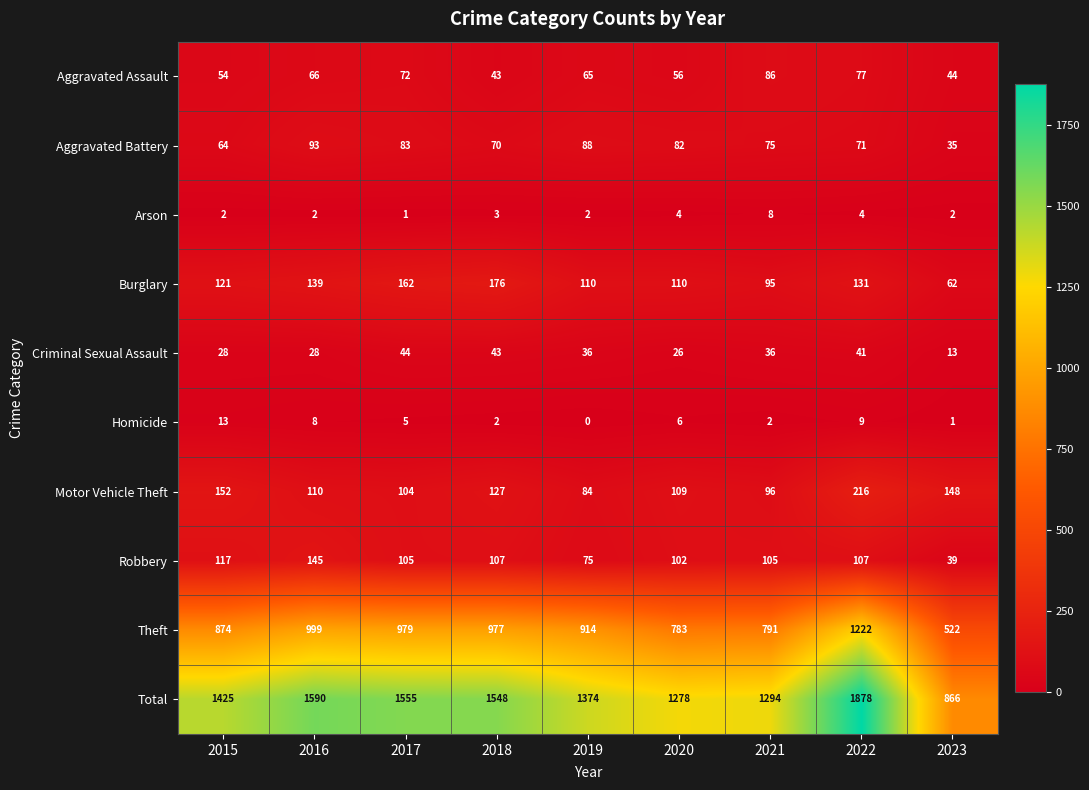

What is the sum of the Motor Vehicle Theft values at 2020 and 2018?

236